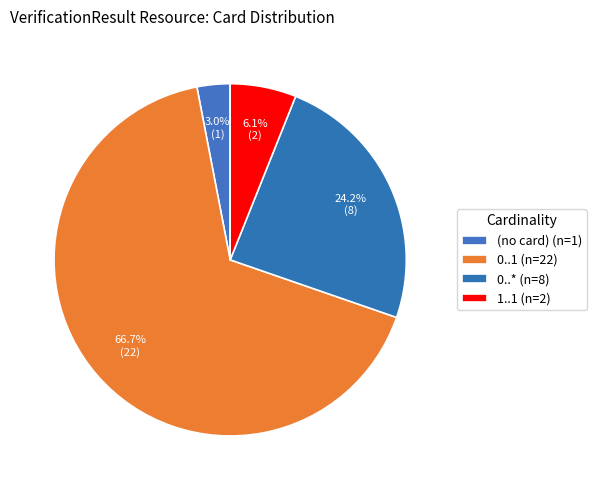

How many slices are in this pie chart?

4